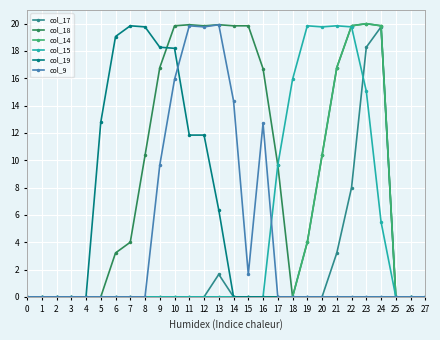

Where is col_14 nearest to the value 10?

20